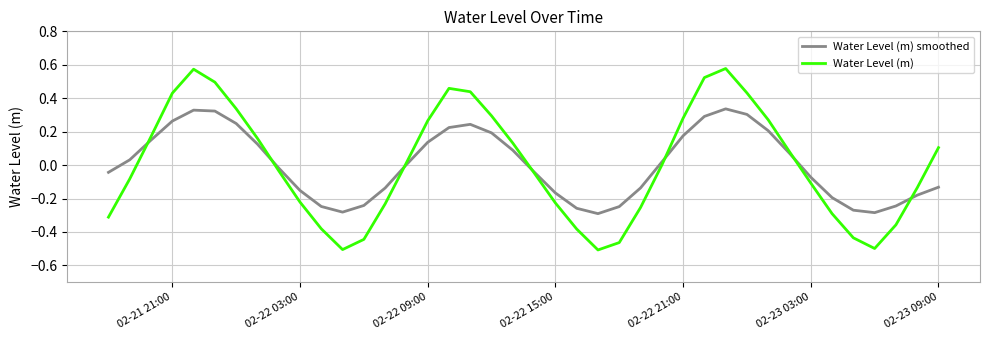

How many intersections are there between Water Level (m) smoothed and Water Level (m)?

7